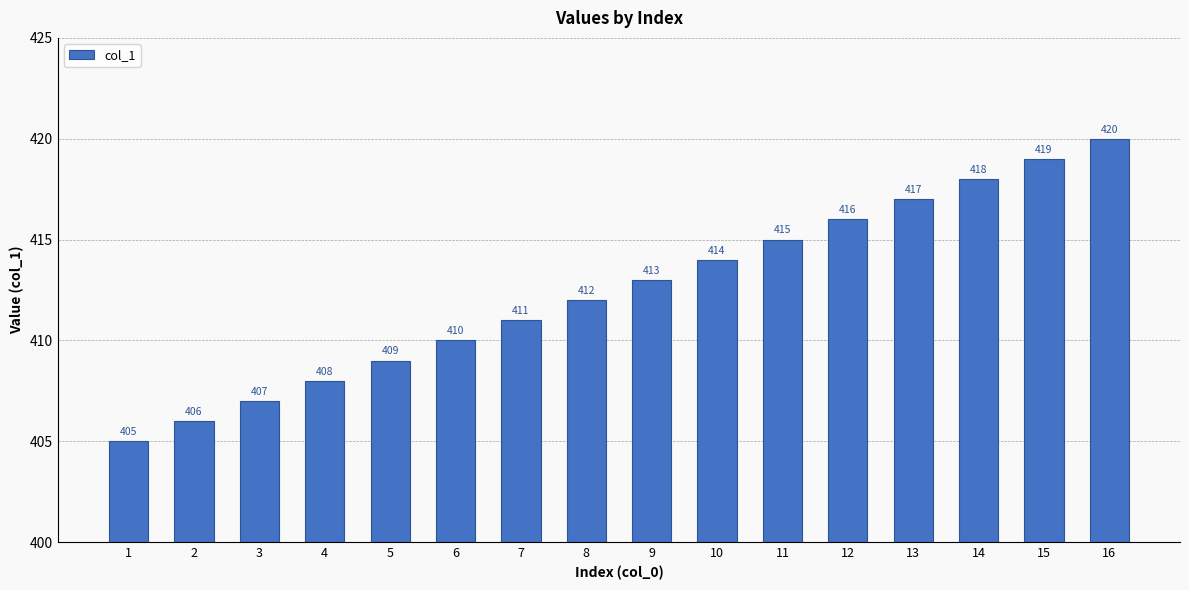

What is the greatest value displayed?

420